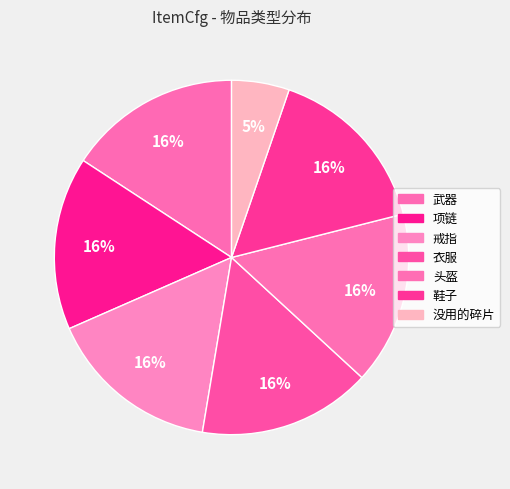

To the nearest percent, what is the combined percentage of 鞋子 and 戒指?

32%